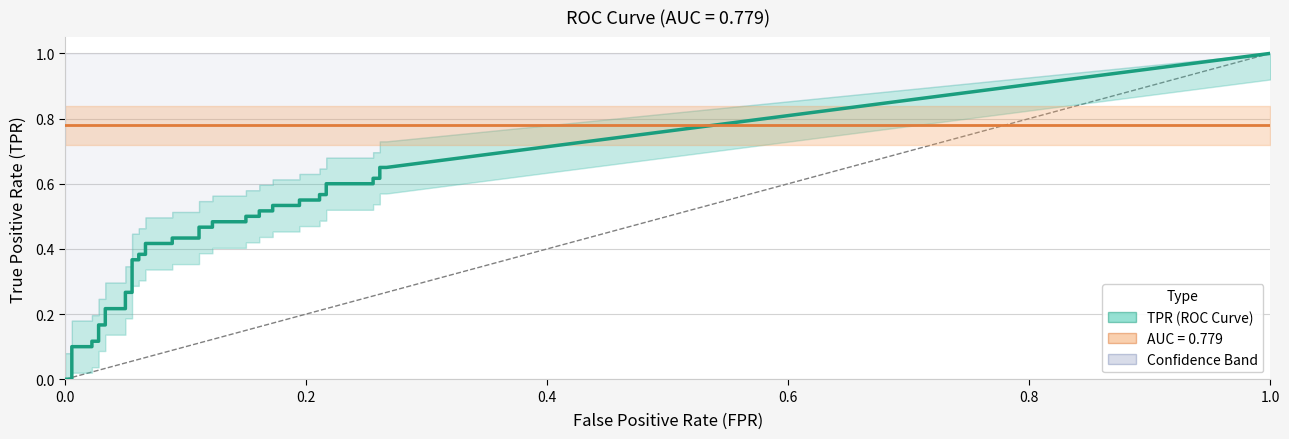

Which series ends up on top after the final intersection of tpr and fpr?

tpr